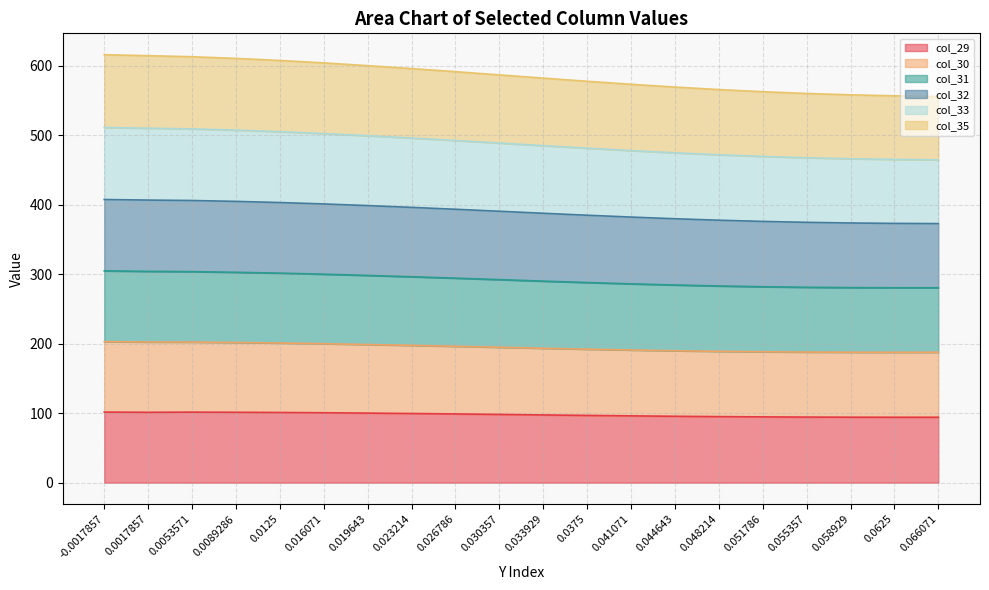

What is the total value across all series at 0.055357?

560.4